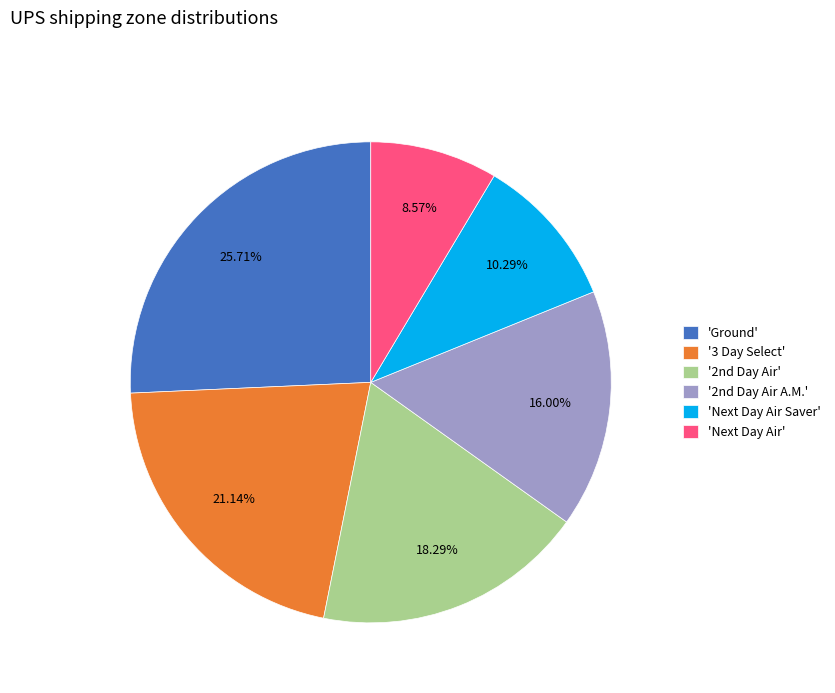

What is the smallest slice in the pie chart?

'Next Day Air'